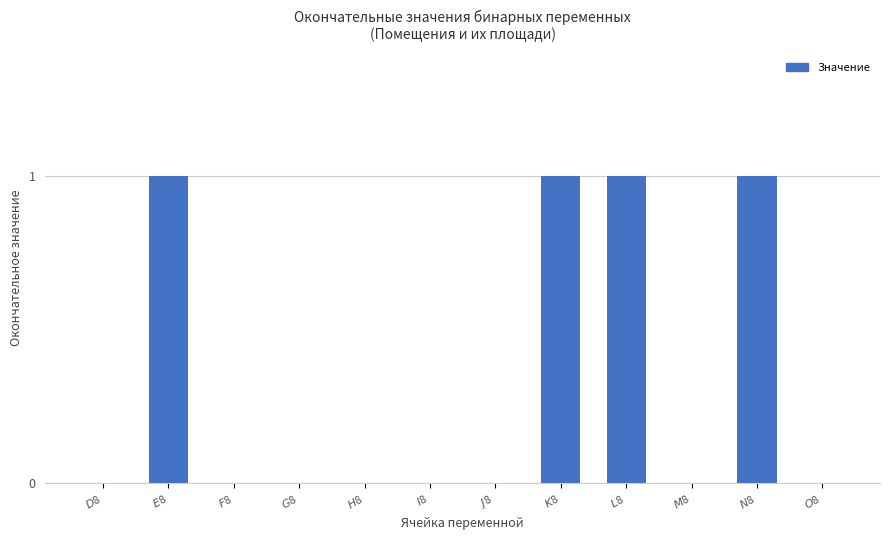

What is the sum of all values?

4